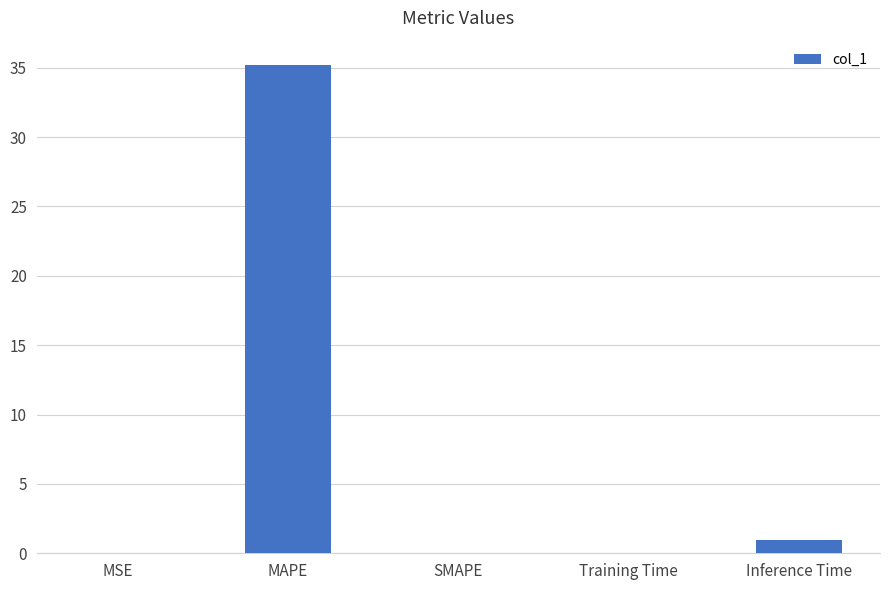

At which label is the value closest to 17?

Inference Time